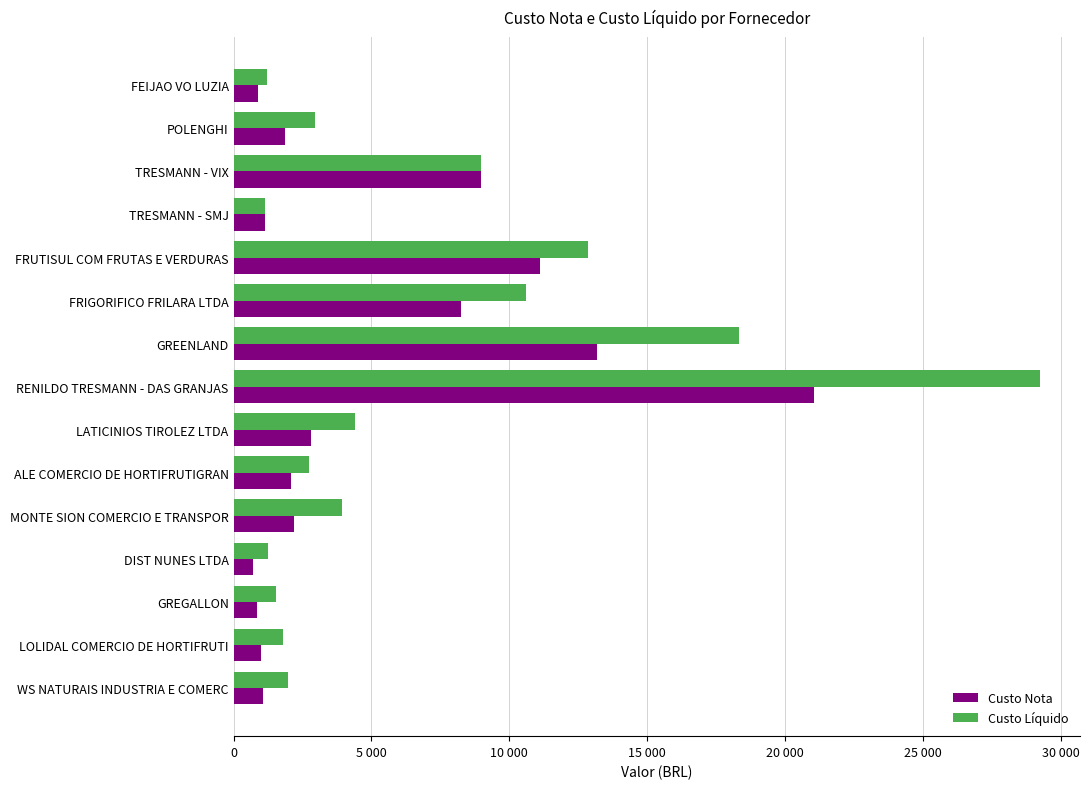

What is the value of the Custo Líquido bar at the 1st from the left?

1224.2